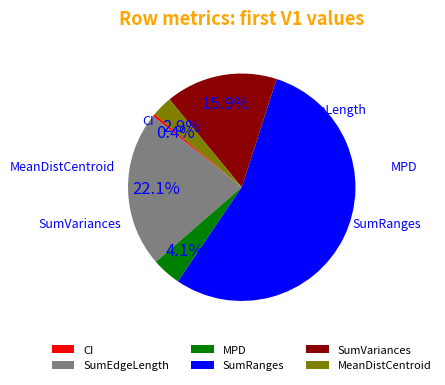

Is there any slice that represents more than half of the pie?

Yes